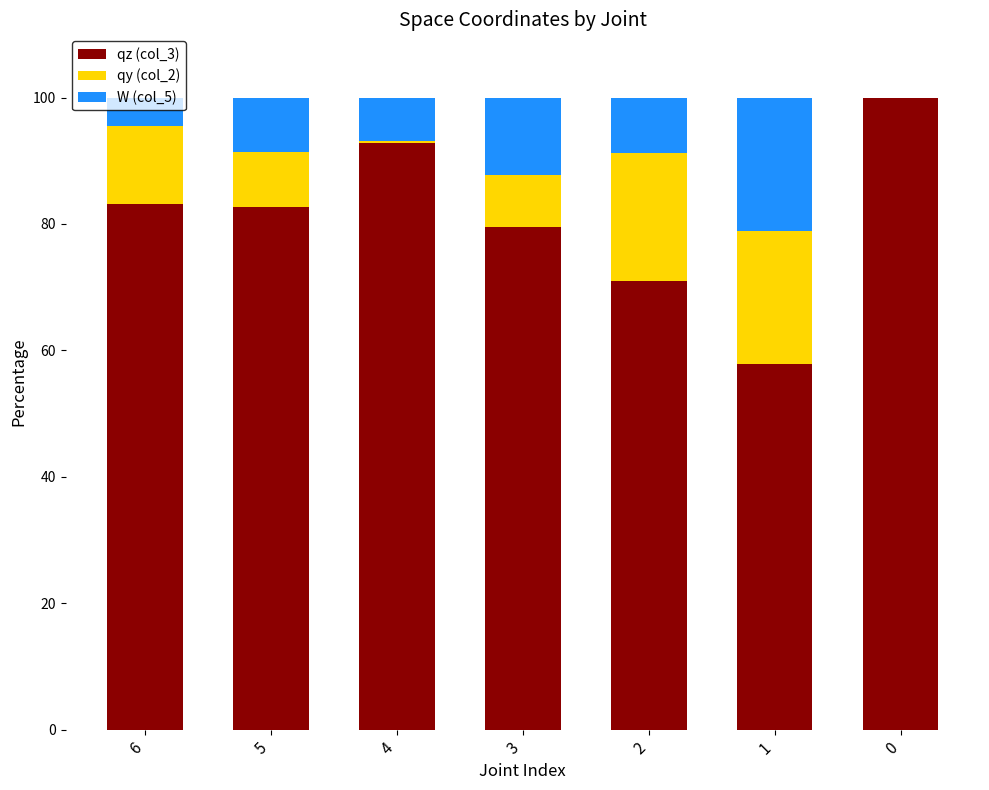

The qz (col_3) series shows 92.8 at 4. True or false?

True